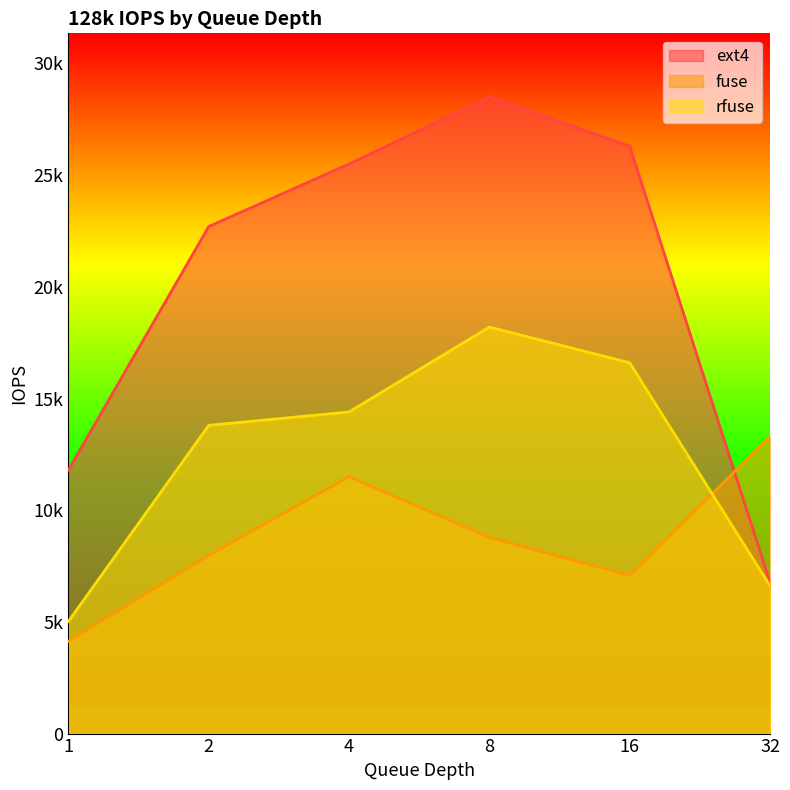

Which series has the largest total across all categories?

ext4